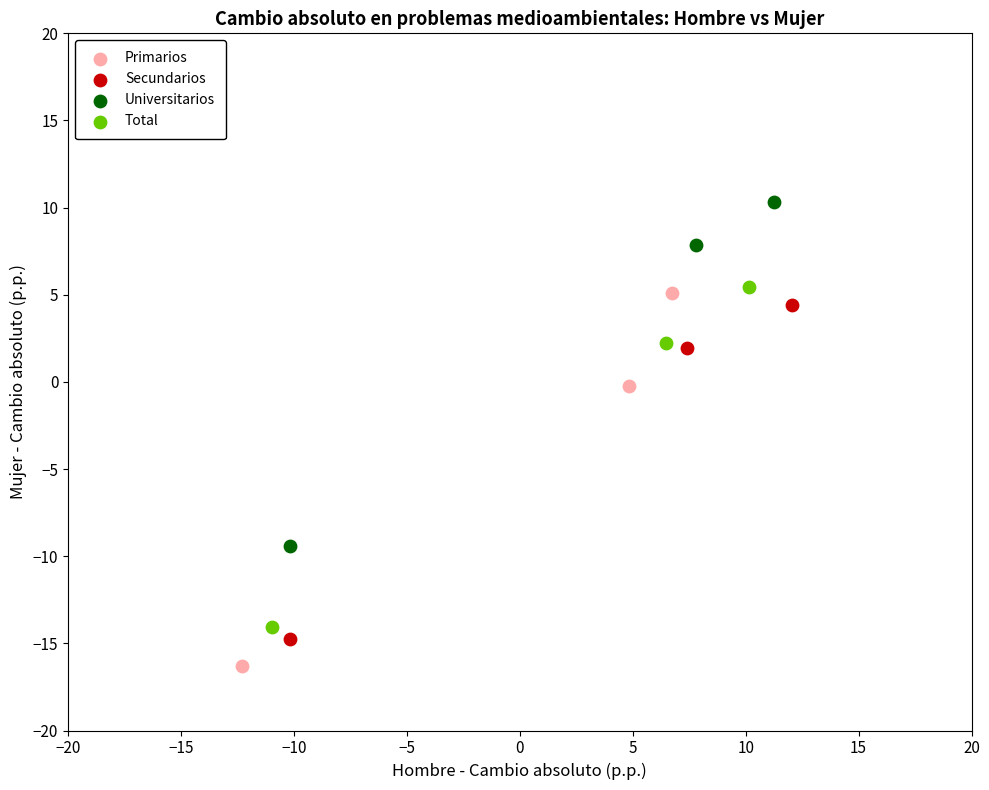

What are all the series names shown in the legend?

Primarios, Secundarios, Universitarios, Total